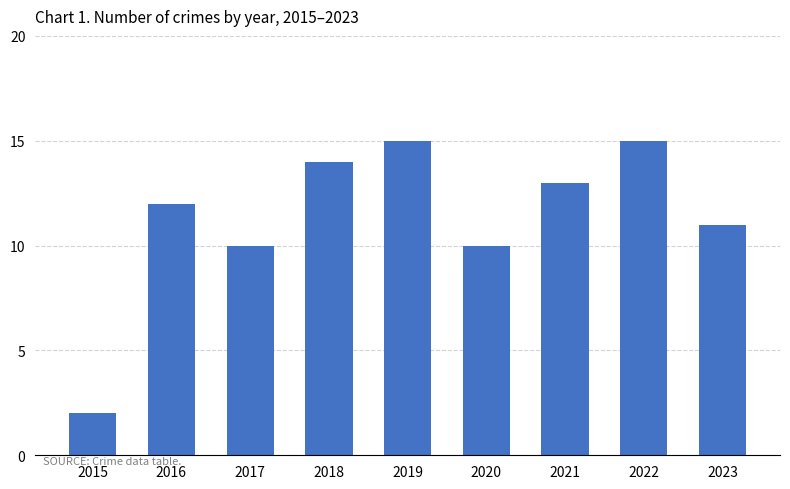

Which category has the lowest value across all series?

2015